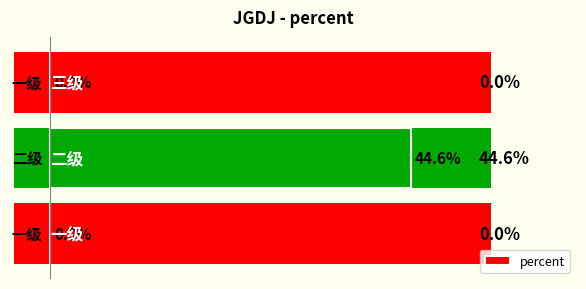

Rank the categories by value from lowest to highest.

0, 2, 1